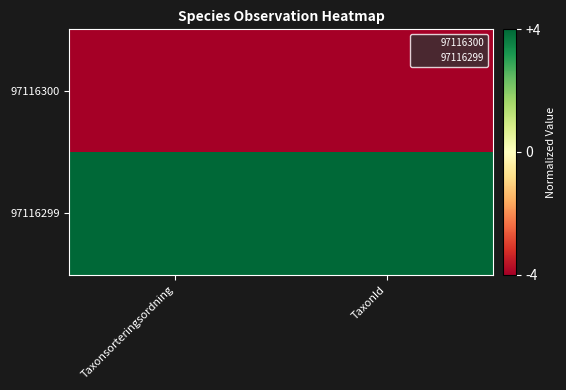

What is the smallest value displayed?

-4